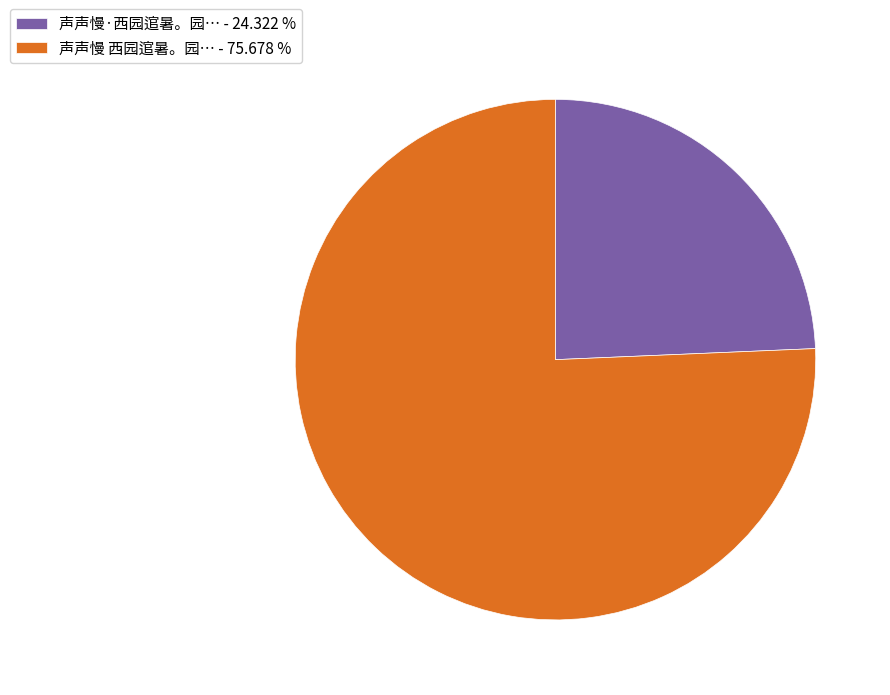

Is there a majority slice in this chart?

Yes